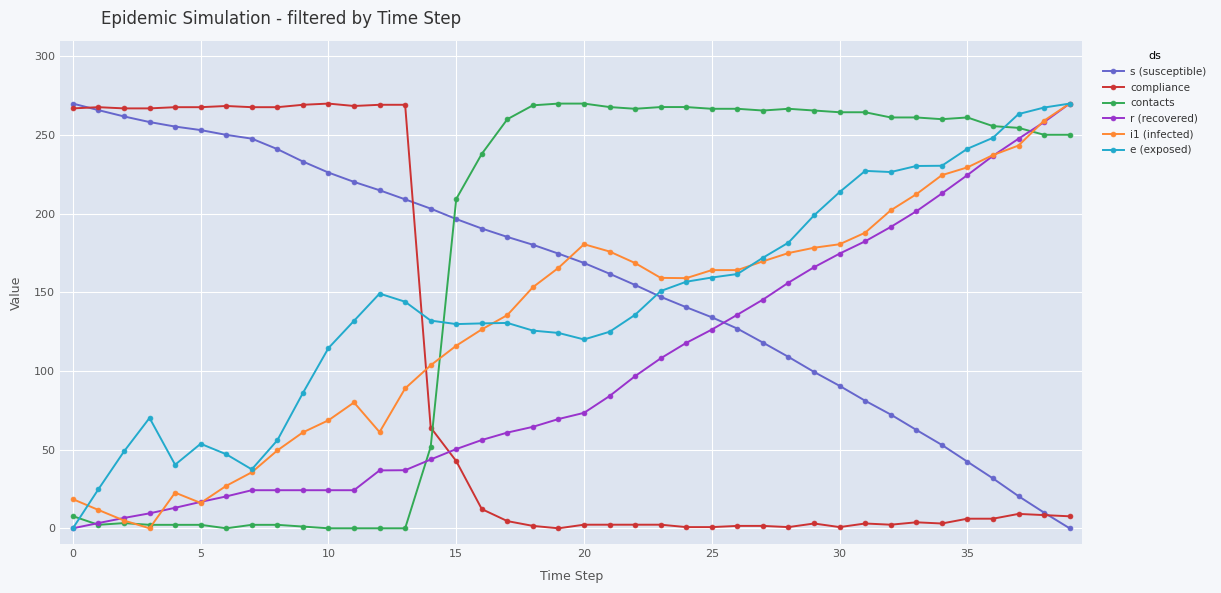

What is the value of the e (exposed) point at the 15th from the left?

132.0